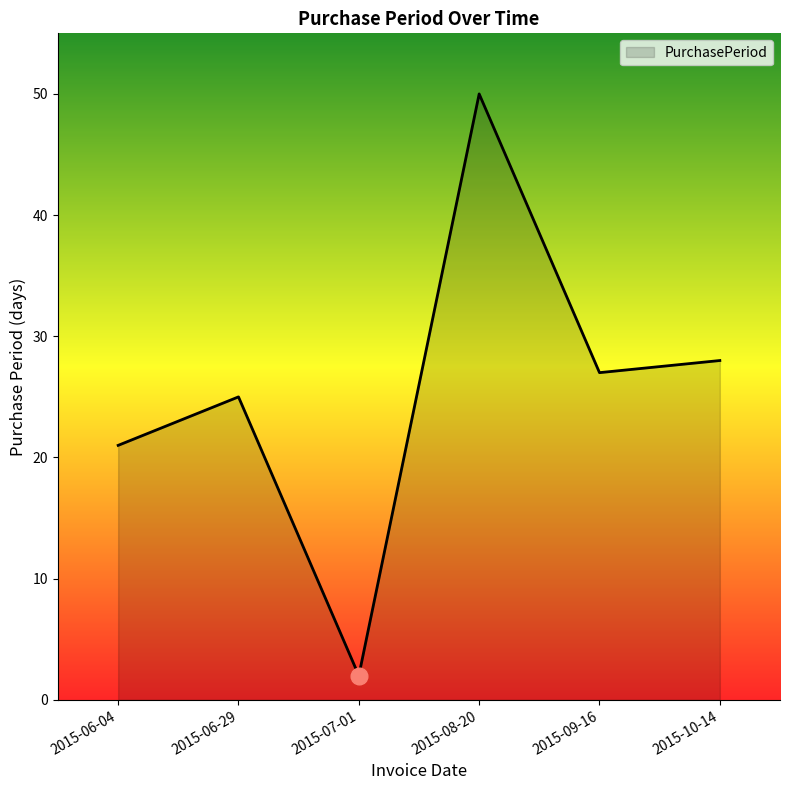

Where is the first local maximum?

2015-06-29